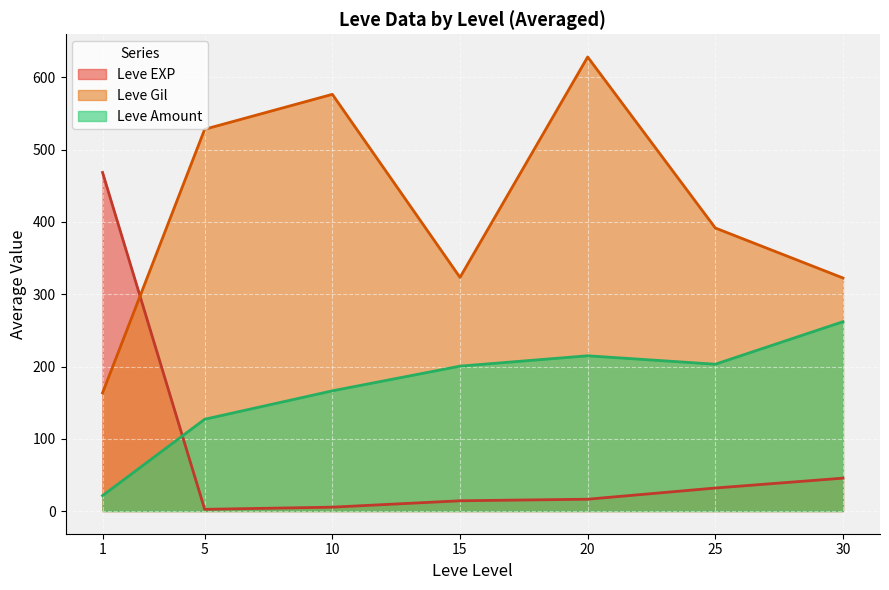

Where is the first local maximum for Leve Gil?

10